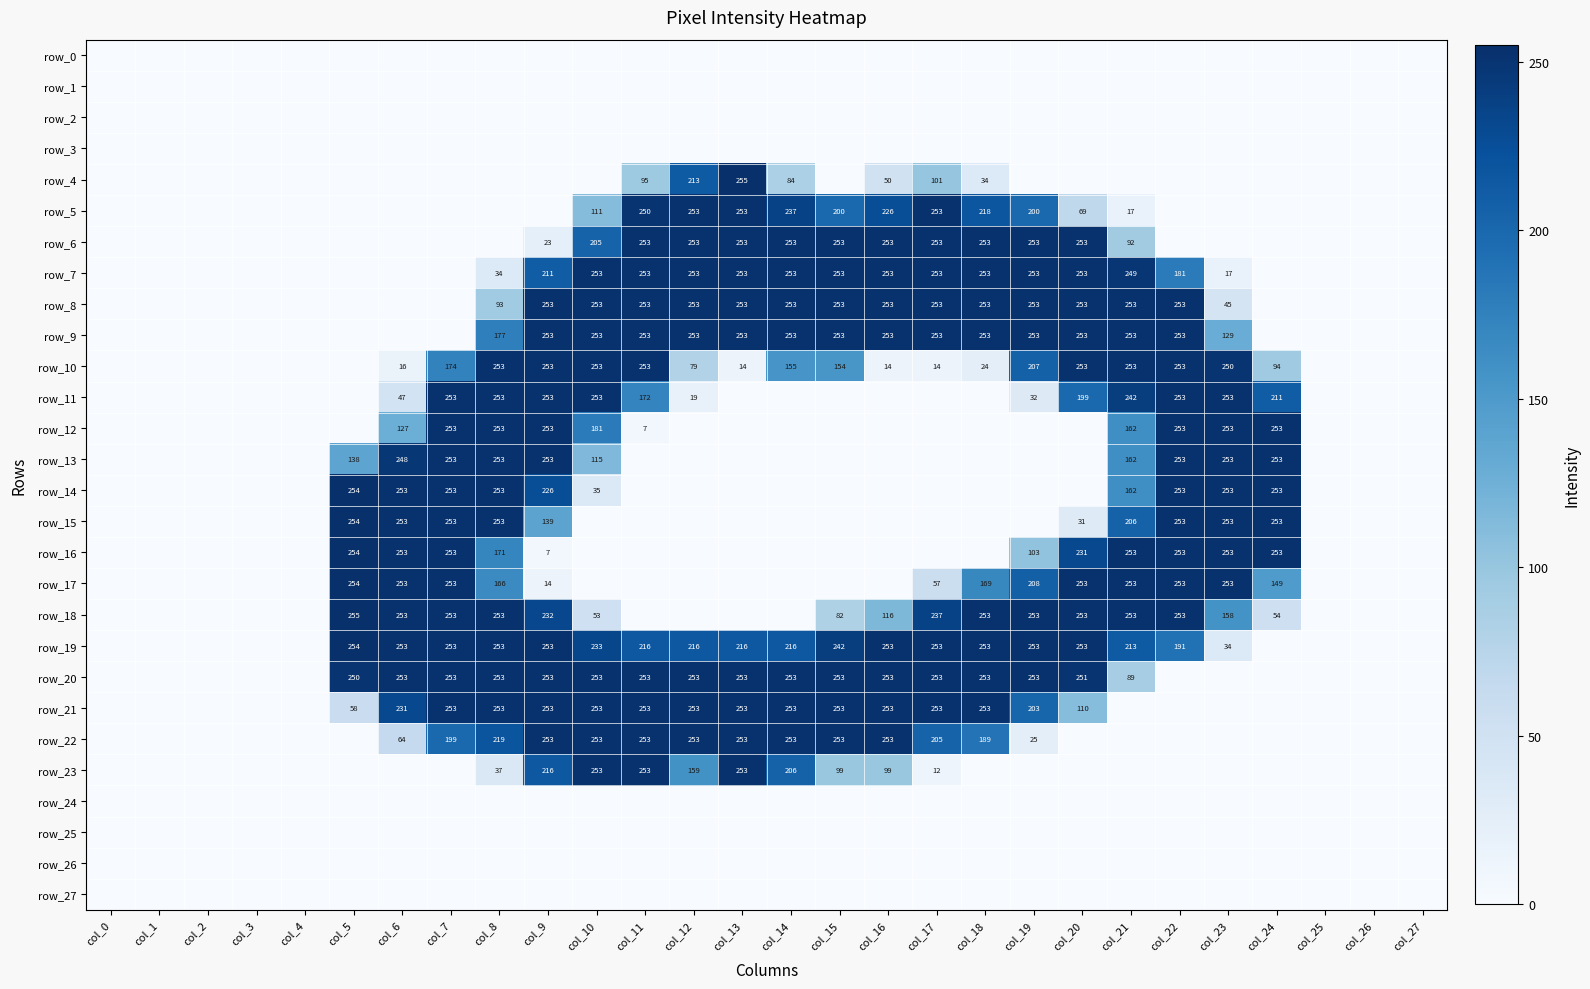

Which has a higher value, col_20 or col_16?

col_20